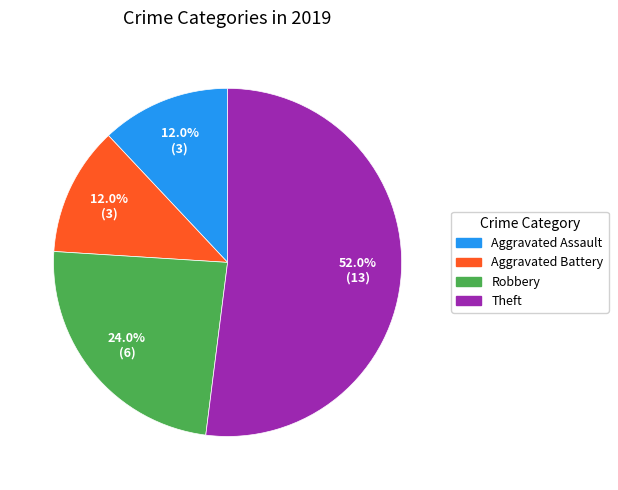

What is the ratio of the value at Aggravated Assault to the value at Theft?

0.2